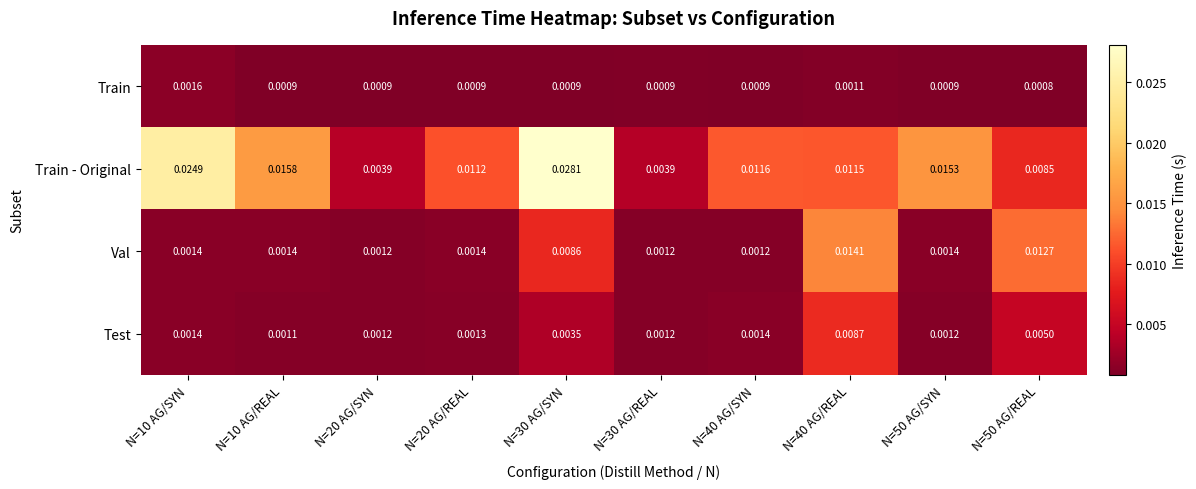

Which series has the largest total across all categories?

Train - Original